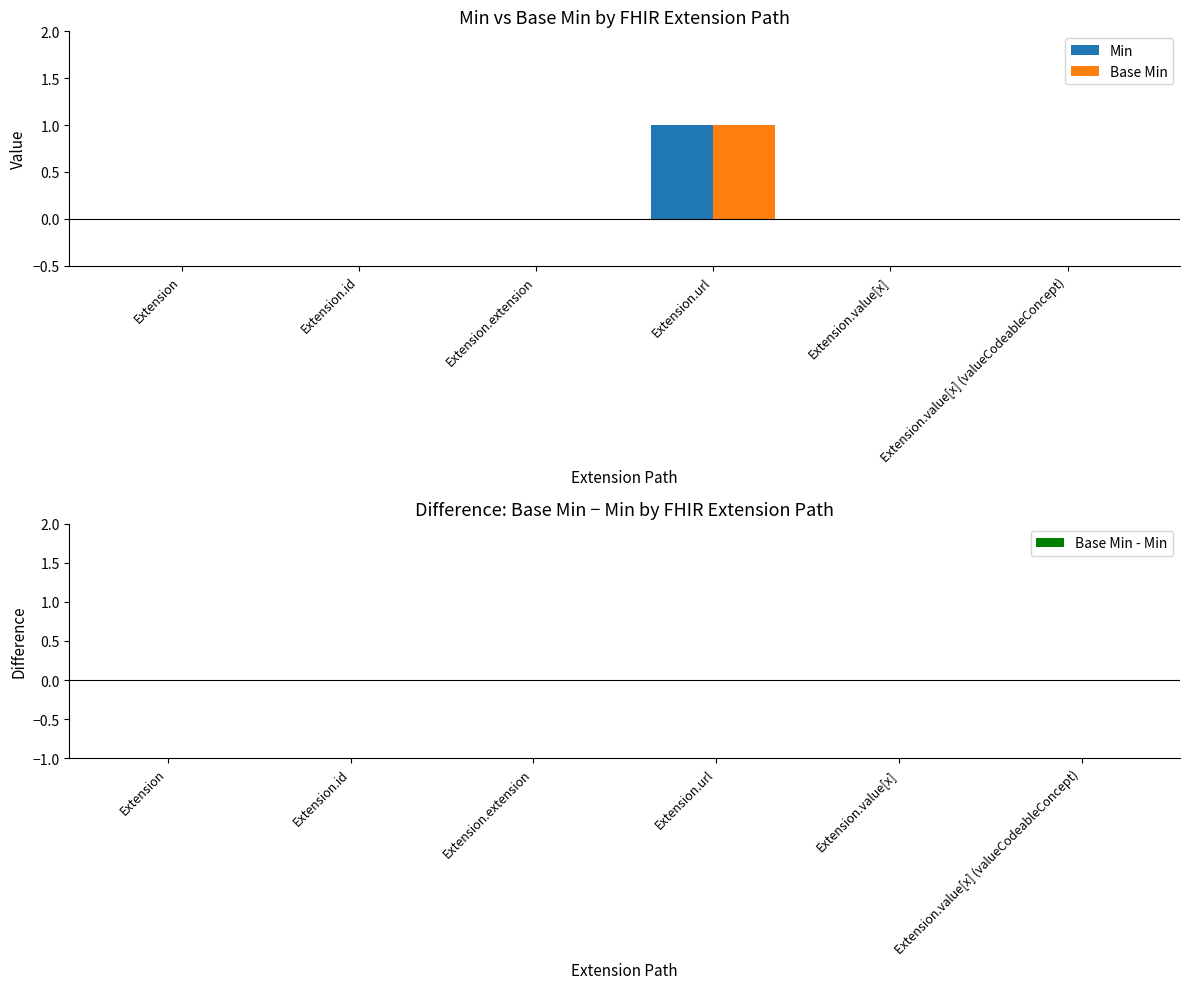

At which label does Base Min reach its peak?

Extension.url